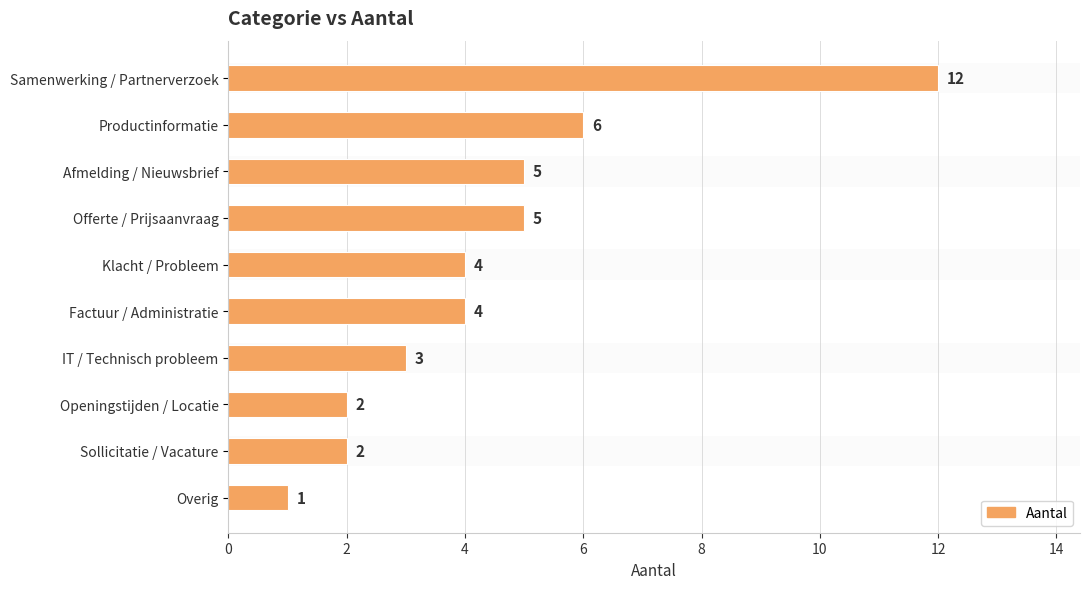

What is the sum of all values?

44